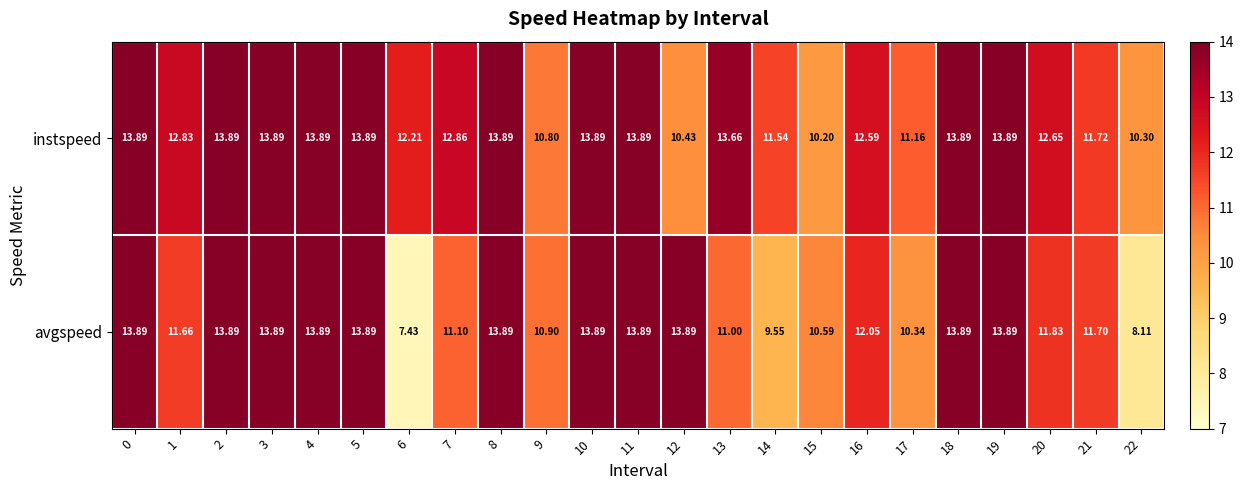

Which series has the largest range (max minus min)?

avgspeed